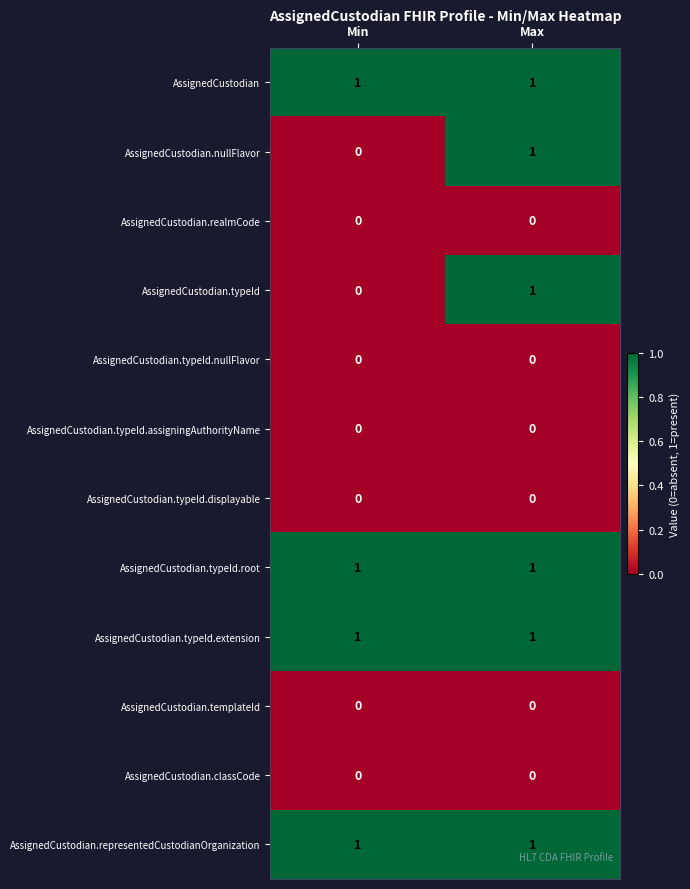

At which category is the sum across all series the highest?

Max